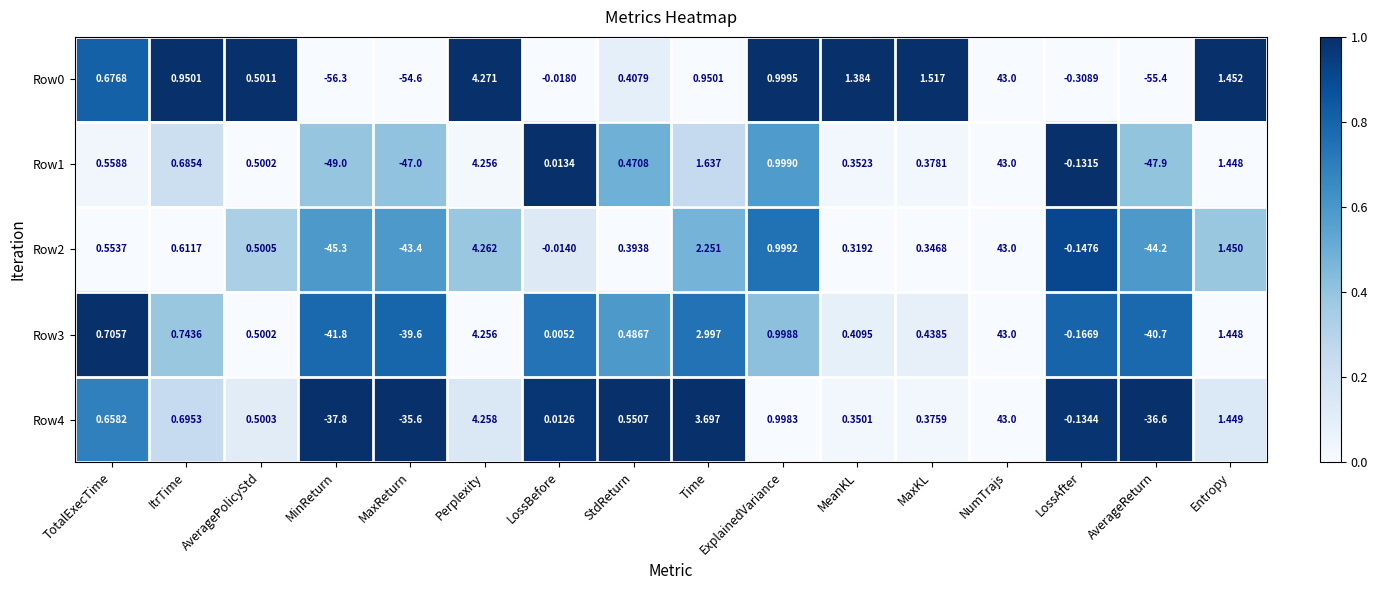

Which series has the largest total across all categories?

Row4